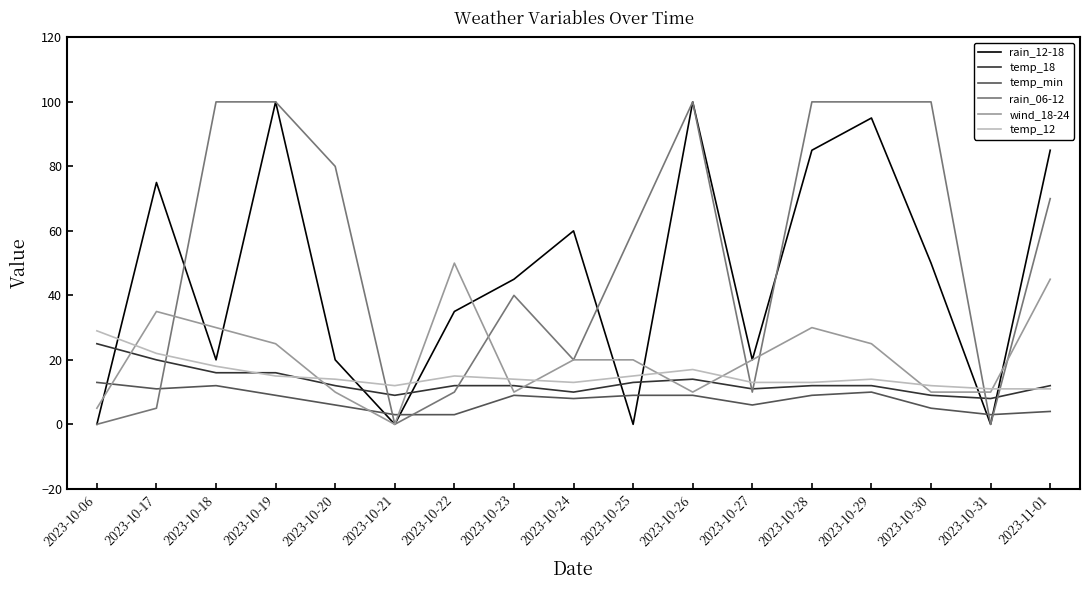

Which category has the highest value in the temp_12 series?

2023-10-06